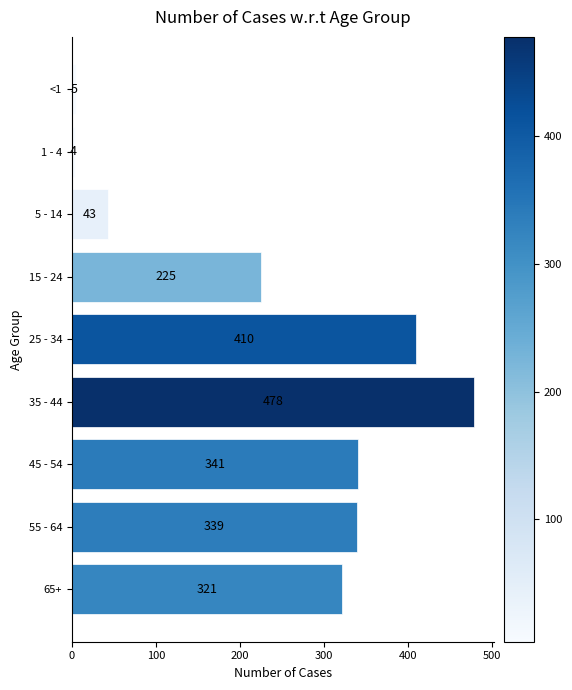

Approximately how many times larger is the value at 35 - 44 compared to 55 - 64?

1.4